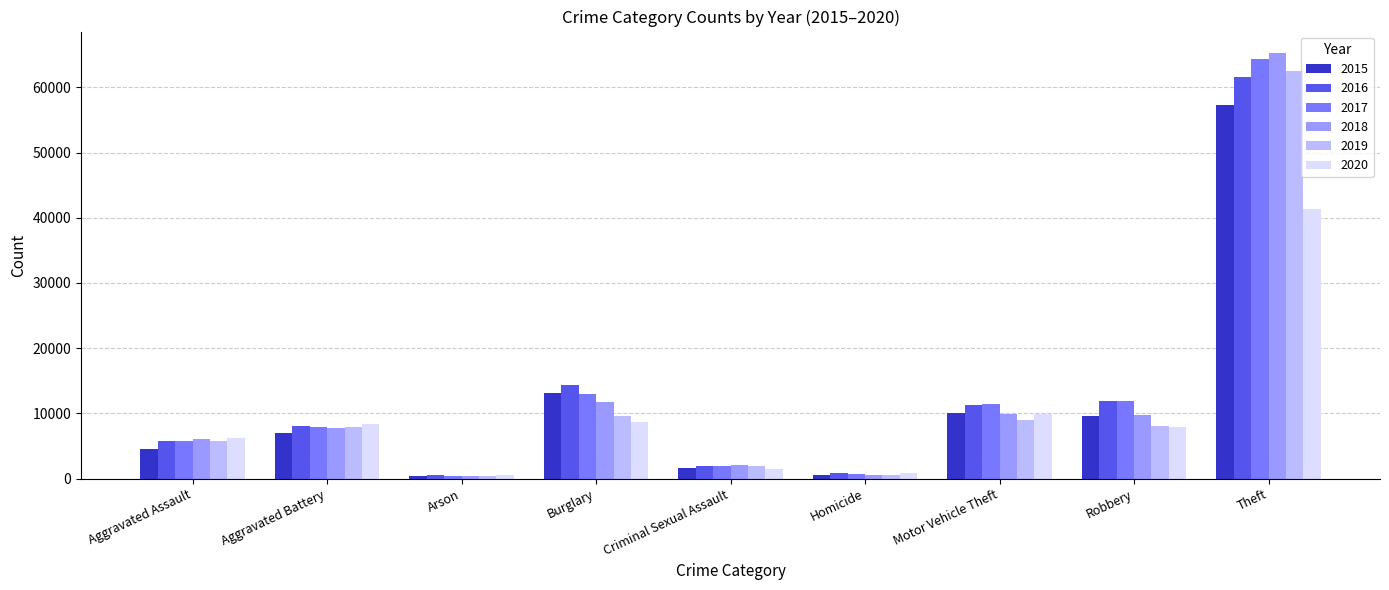

What is the smallest value displayed?

373